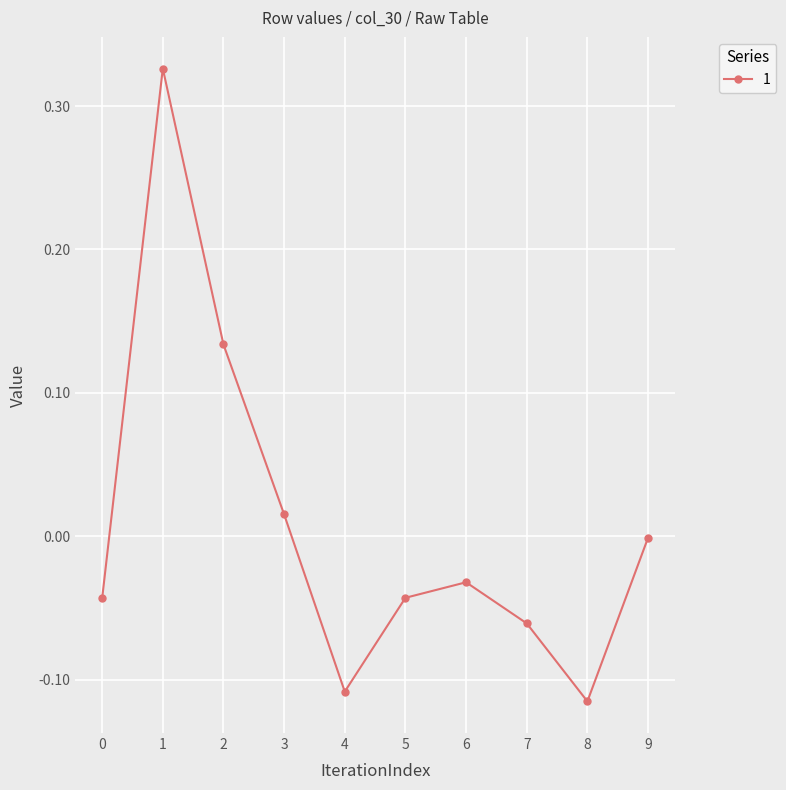

Which label corresponds to the largest value in the chart?

1